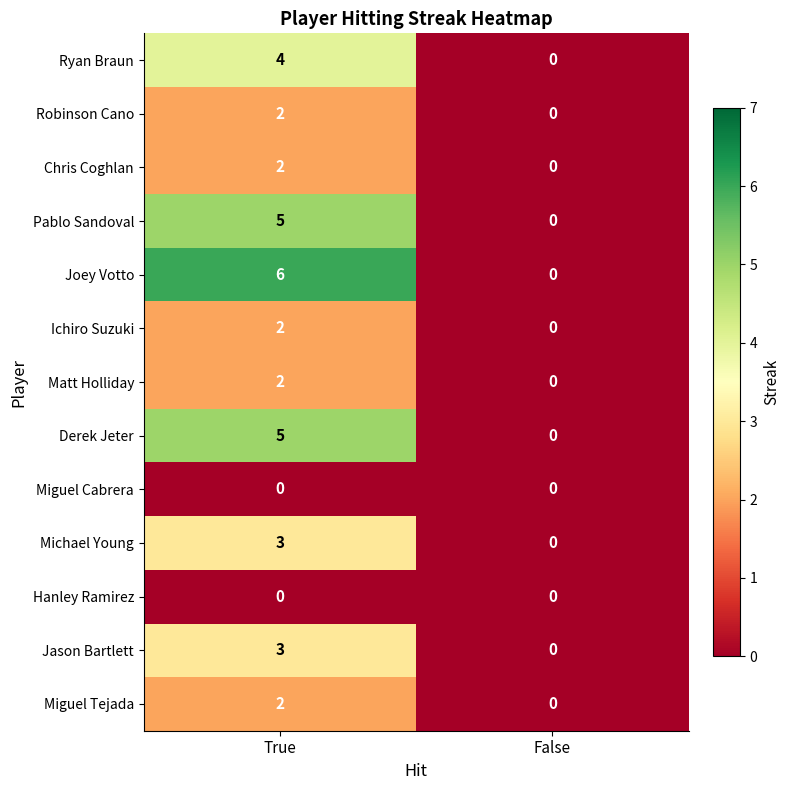

Reading left to right, extract all data points from this chart.

Ryan Braun: True=4	False=0
Robinson Cano: True=2	False=0
Chris Coghlan: True=2	False=0
Pablo Sandoval: True=5	False=0
Joey Votto: True=6	False=0
Ichiro Suzuki: True=2	False=0
Matt Holliday: True=2	False=0
Derek Jeter: True=5	False=0
Miguel Cabrera: True=0	False=0
Michael Young: True=3	False=0
Hanley Ramirez: True=0	False=0
Jason Bartlett: True=3	False=0
Miguel Tejada: True=2	False=0